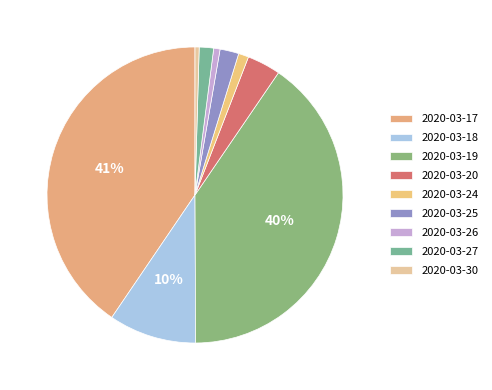

To the nearest percent, what percentage of the pie is 2020-03-19?

40%